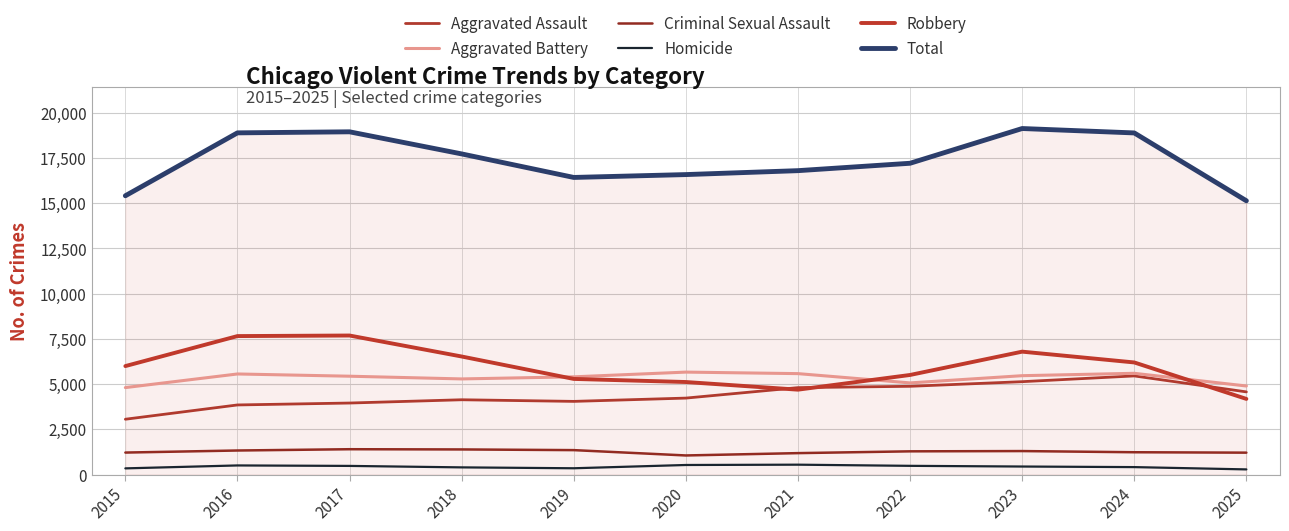

What is the difference between the highest and lowest values at 2023?

18690